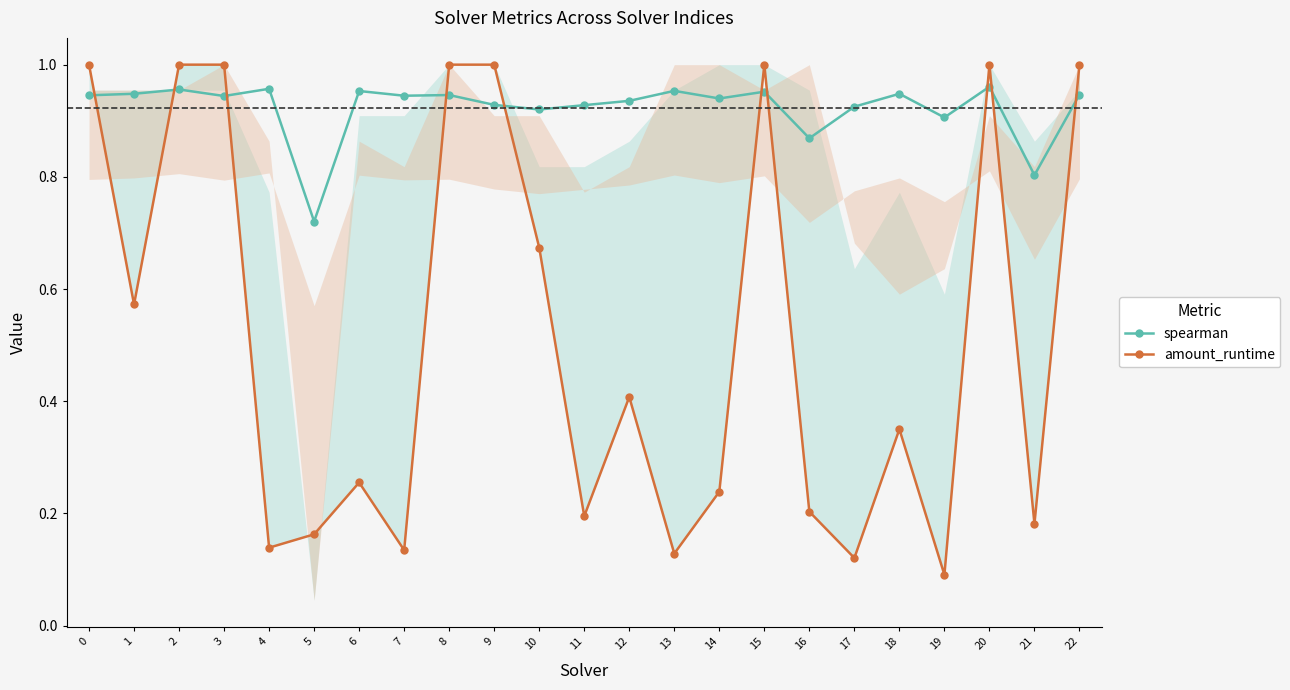

Is the value of spearman at 14 greater than the value of amount_runtime at 21?

Yes